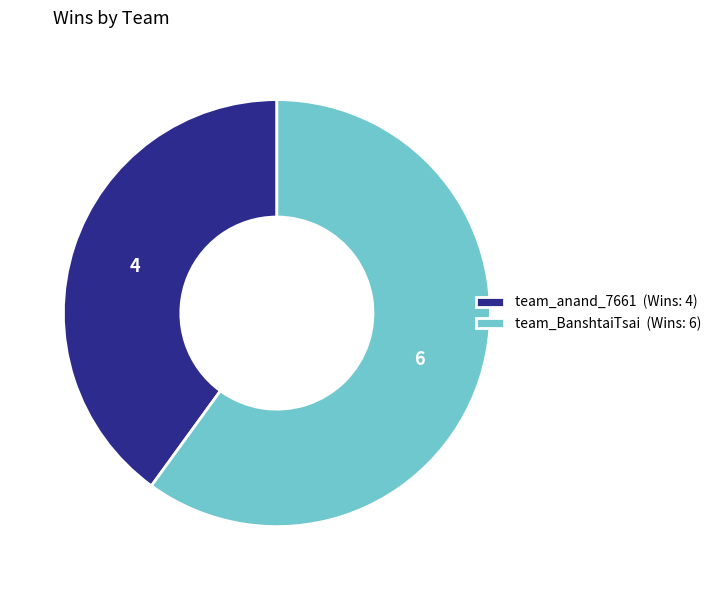

Do team_anand_7661 (Wins: 4) and team_BanshtaiTsai (Wins: 6) together represent more than half of the pie?

Yes